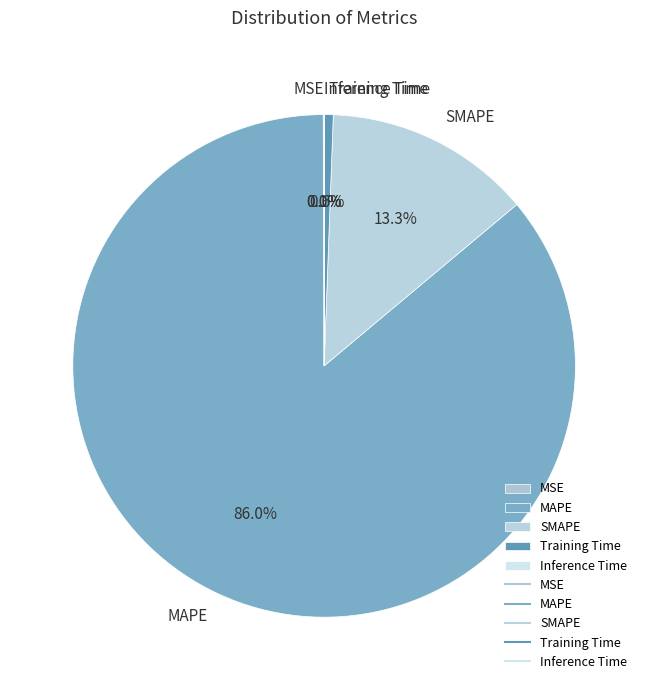

Which slice is the largest?

MAPE